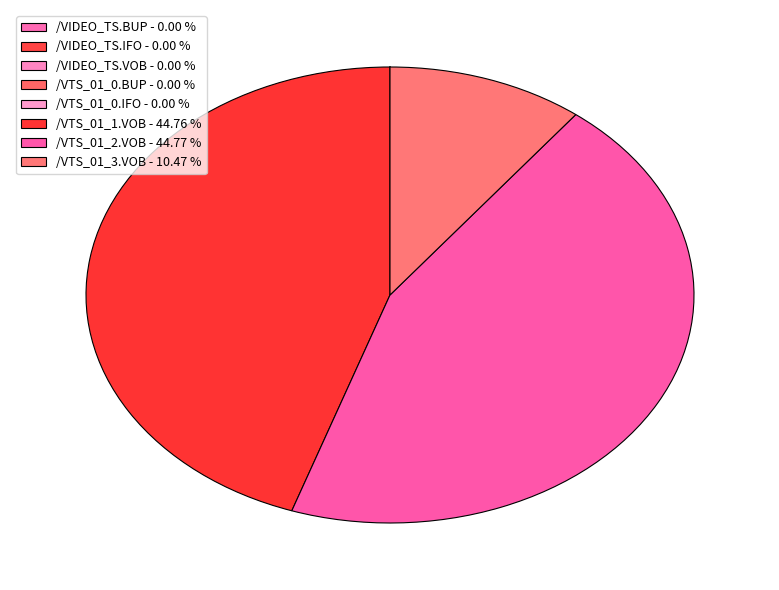

Rank the categories by value from lowest to highest.

/VIDEO_TS.VOB, /VTS_01_0.BUP, /VTS_01_0.IFO, /VIDEO_TS.BUP, /VIDEO_TS.IFO, /VTS_01_3.VOB, /VTS_01_1.VOB, /VTS_01_2.VOB